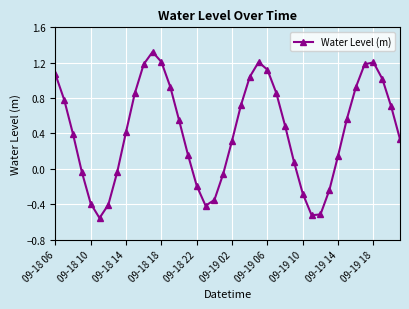

What is the value of the 22nd point from the left?

0.7